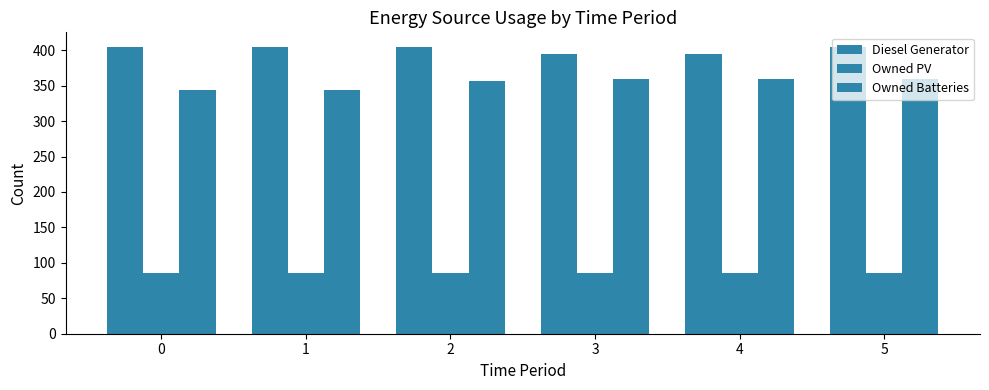

What is the difference between the maximum and minimum values in the Owned Batteries series?

16